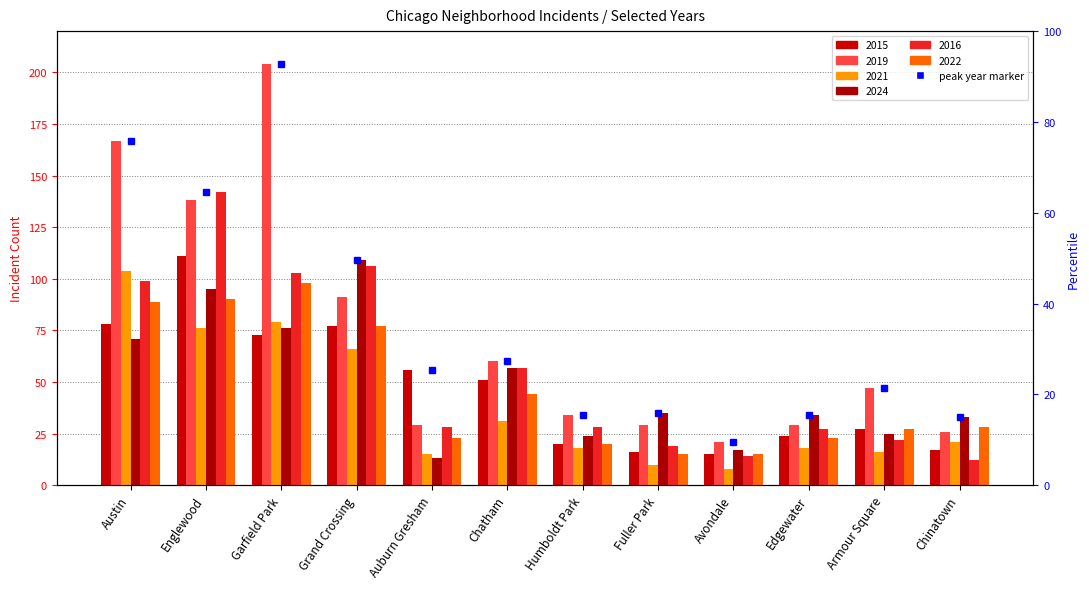

Reading left to right, list all the values displayed in this chart.

2015: Austin=78	Englewood=111	Garfield Park=73	Grand Crossing=77	Auburn Gresham=56	Chatham=51	Humboldt Park=20	Fuller Park=16	Avondale=15	Edgewater=24	Armour Square=27	Chinatown=17
2019: Austin=167	Englewood=138	Garfield Park=204	Grand Crossing=91	Auburn Gresham=29	Chatham=60	Humboldt Park=34	Fuller Park=29	Avondale=21	Edgewater=29	Armour Square=47	Chinatown=26
2021: Austin=104	Englewood=76	Garfield Park=79	Grand Crossing=66	Auburn Gresham=15	Chatham=31	Humboldt Park=18	Fuller Park=10	Avondale=8	Edgewater=18	Armour Square=16	Chinatown=21
2024: Austin=71	Englewood=95	Garfield Park=76	Grand Crossing=109	Auburn Gresham=13	Chatham=57	Humboldt Park=24	Fuller Park=35	Avondale=17	Edgewater=34	Armour Square=25	Chinatown=33
2016: Austin=99	Englewood=142	Garfield Park=103	Grand Crossing=106	Auburn Gresham=28	Chatham=57	Humboldt Park=28	Fuller Park=19	Avondale=14	Edgewater=27	Armour Square=22	Chinatown=12
2022: Austin=89	Englewood=90	Garfield Park=98	Grand Crossing=77	Auburn Gresham=23	Chatham=44	Humboldt Park=20	Fuller Park=15	Avondale=15	Edgewater=23	Armour Square=27	Chinatown=28